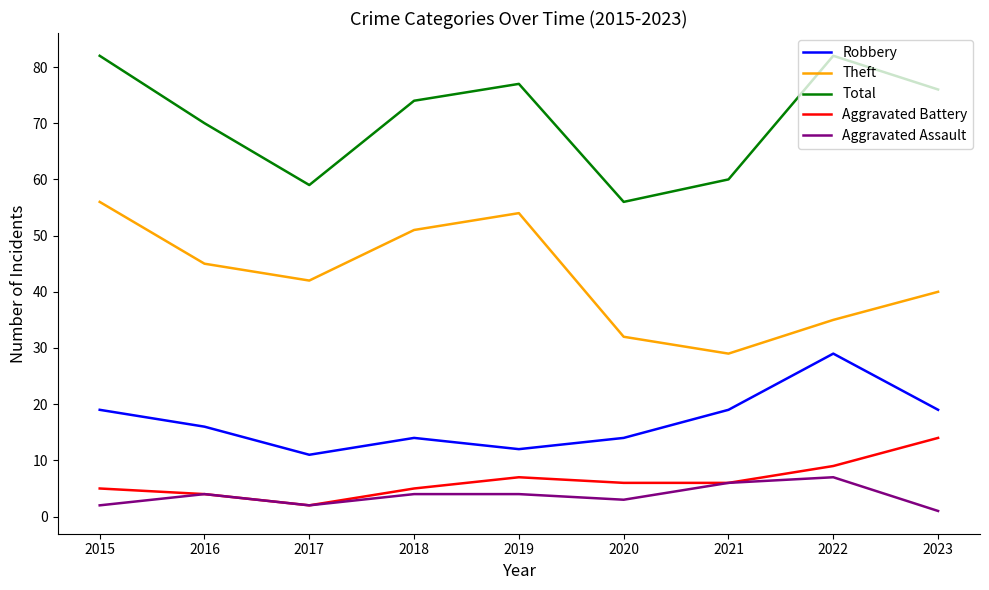

What is the sum of all Theft values?

384